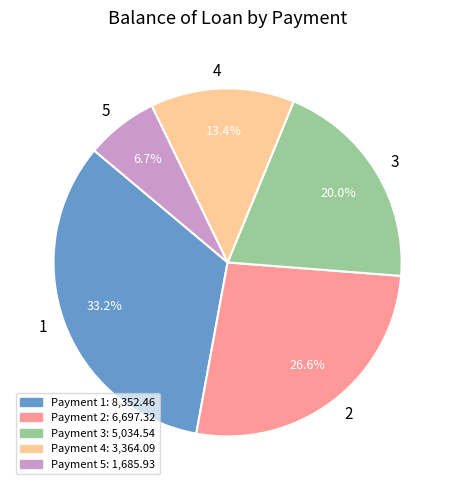

To the nearest percent, what is the average slice percentage?

20%